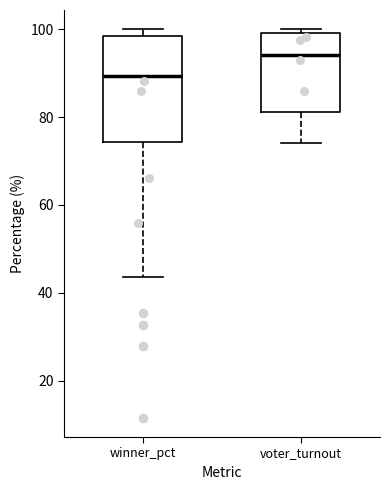

Where does the median line of the box for winner_pct sit on the y-axis? The values are not printed on the chart, so give them approximately, as read against the axis.

90